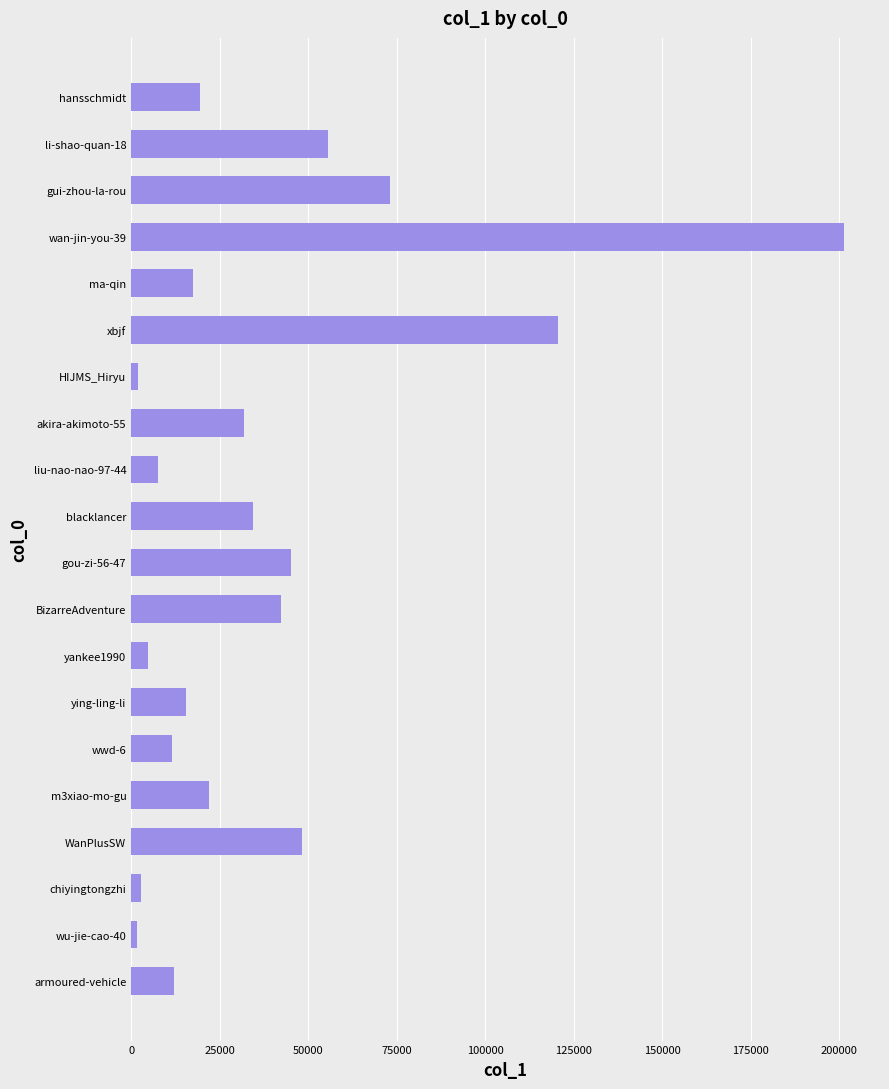

How many values are below 22046?

10